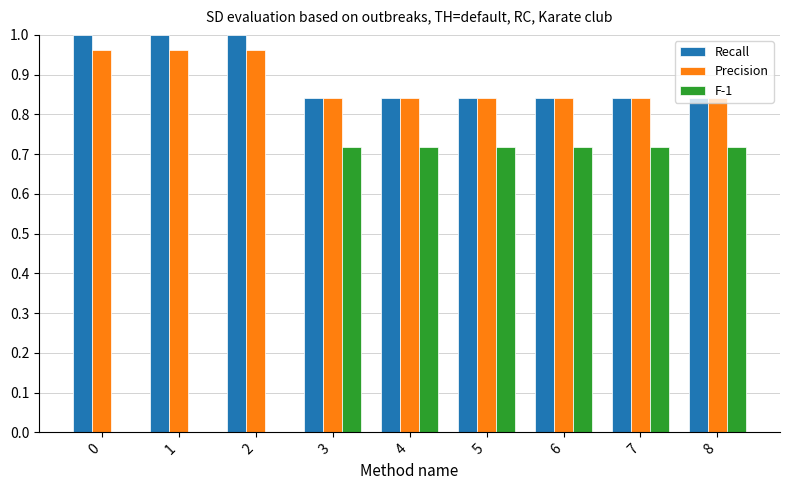

What is the total value across all series at 1?

2.0